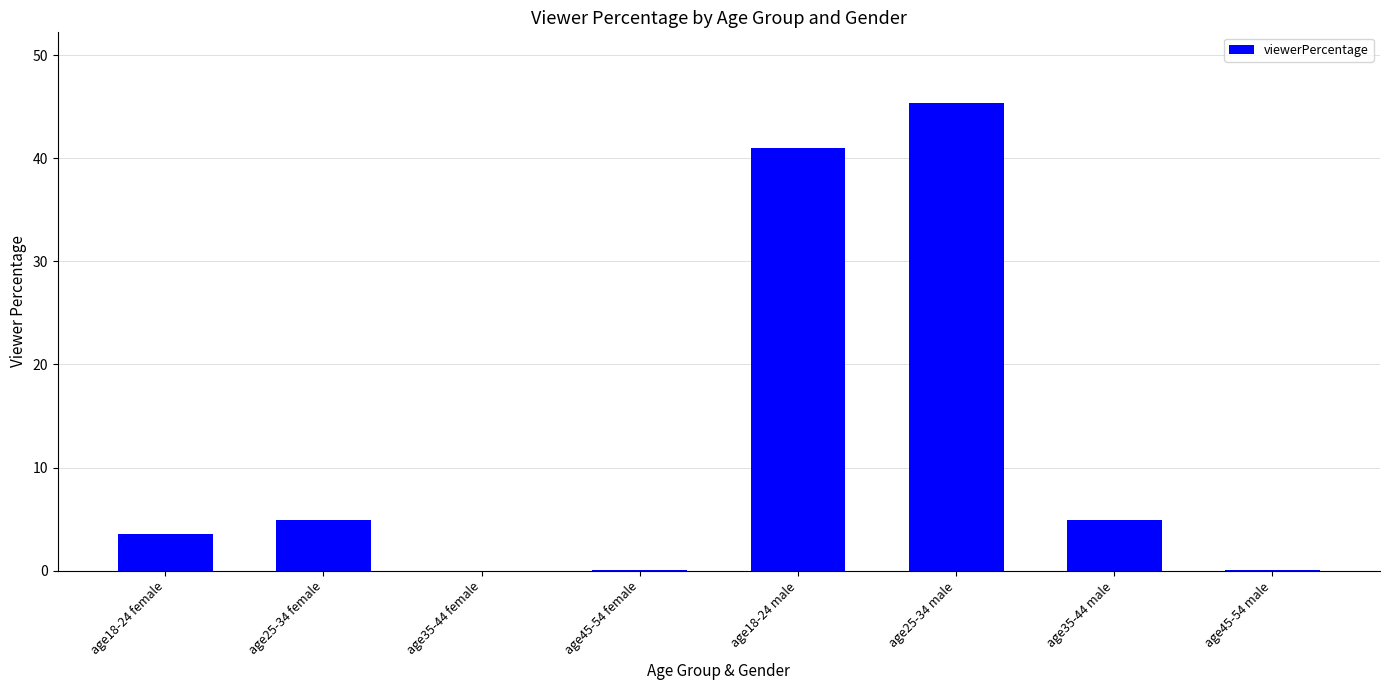

Which has a higher value, age25-34 female or age25-34 male?

age25-34 male